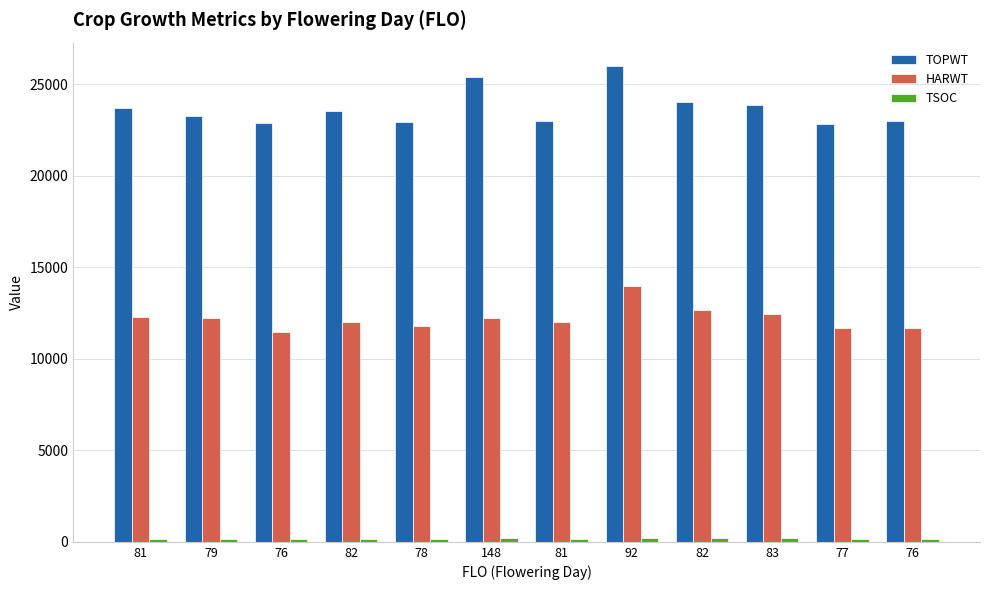

What is the difference between the TSOC values at 148 and 76?

69